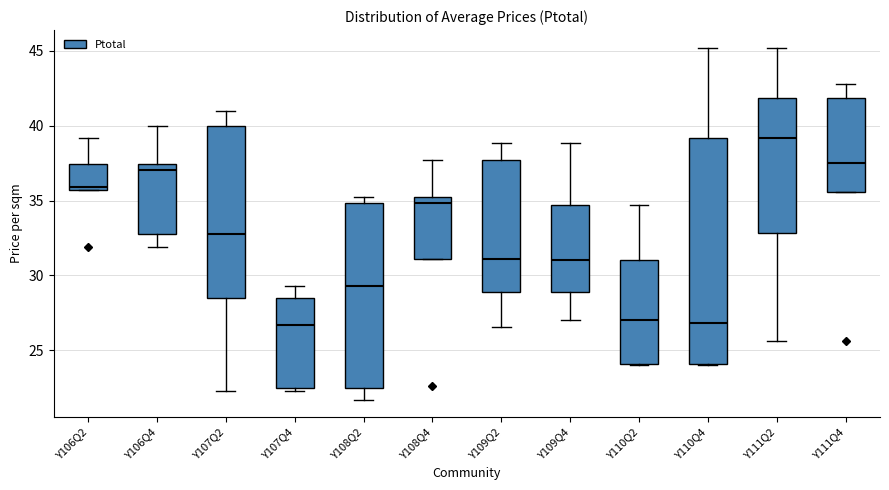

Reading left to right, transcribe this box plot: for each box, give where its median line is, the range the box spans, and where its two whiskers end, as read against the y-axis. The values are not printed on the chart, so give them approximately, as read against the axis.

Y106Q2: median 36.0, box 35.5 to 37.5, whiskers 35.5 to 39.0
Y106Q4: median 37.0, box 32.5 to 37.5, whiskers 32.0 to 40.0
Y107Q2: median 32.5, box 28.5 to 40.0, whiskers 22.5 to 41.0
Y107Q4: median 26.5, box 22.5 to 28.5, whiskers 22.5 (just below the box's lower edge) to 29.5
Y108Q2: median 29.5, box 22.5 to 35.0, whiskers 21.5 to 35.0 (just above the box's upper edge)
Y108Q4: median 35.0 (just below the box's upper edge), box 31.0 to 35.0, whiskers 31.0 to 37.5
Y109Q2: median 31.0, box 29.0 to 37.5, whiskers 26.5 to 39.0
Y109Q4: median 31.0, box 29.0 to 34.5, whiskers 27.0 to 39.0
Y110Q2: median 27.0, box 24.0 to 31.0, whiskers 24.0 to 34.5
Y110Q4: median 27.0, box 24.0 to 39.0, whiskers 24.0 to 45.0
Y111Q2: median 39.0, box 33.0 to 42.0, whiskers 25.5 to 45.0
Y111Q4: median 37.5, box 35.5 to 42.0, whiskers 35.5 to 43.0